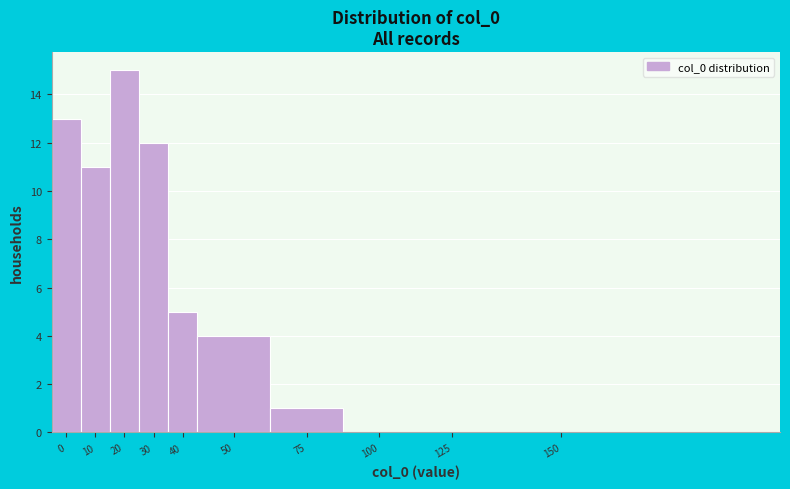

Reading left to right, extract all data points from this chart.

0=13	10=11	20=15	30=12	40=5	50=4	75=1	100=0	125=0	150=0